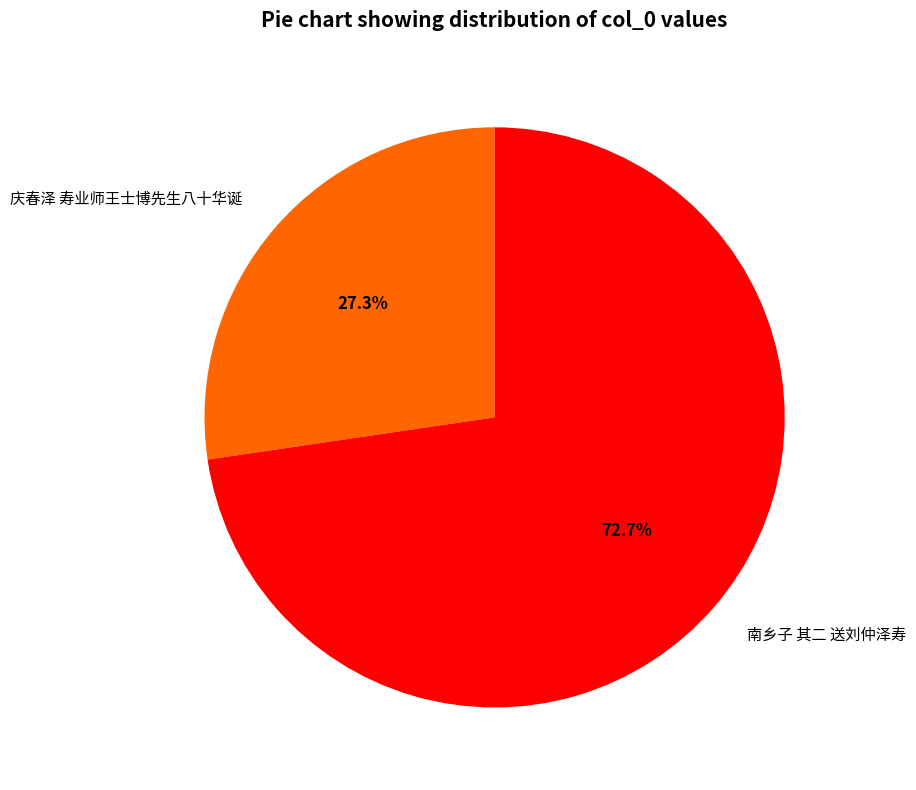

What is the smallest slice in the pie chart?

庆春泽 寿业师王士博先生八十华诞